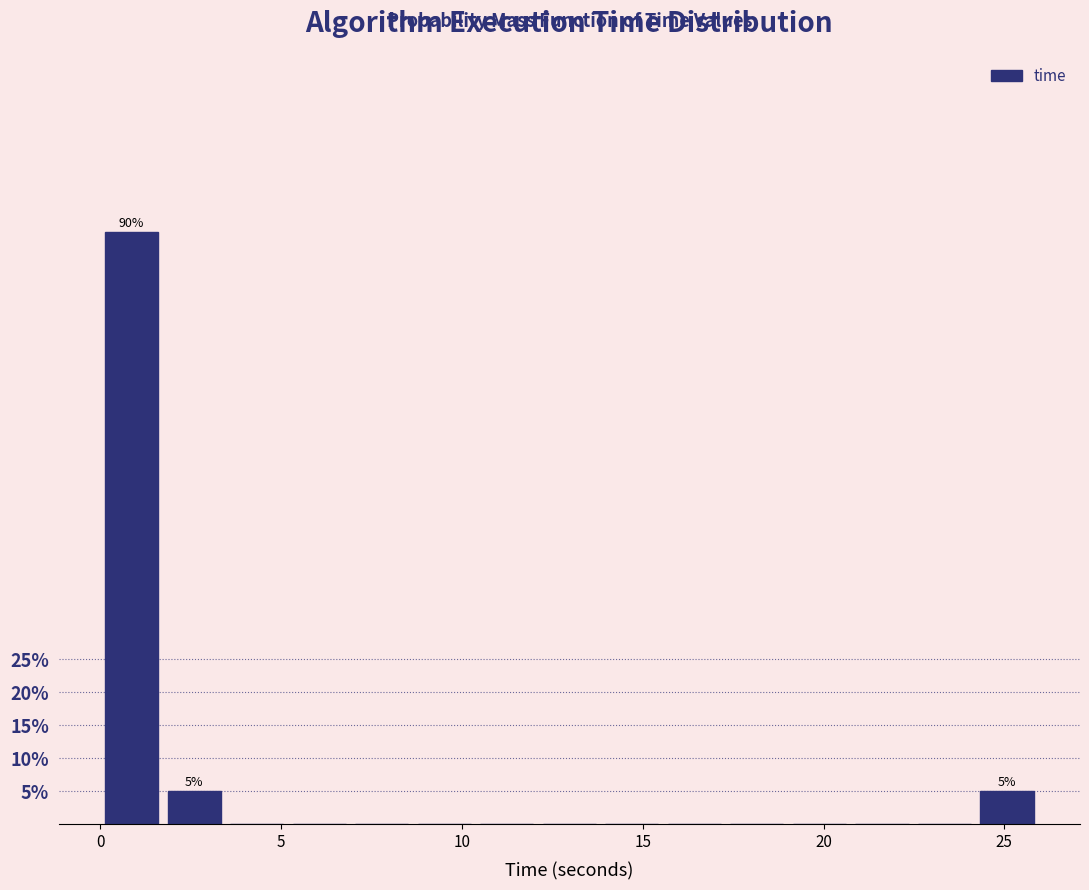

Read against the x-axis, roughly where is the centre of the tallest bar?

1.0